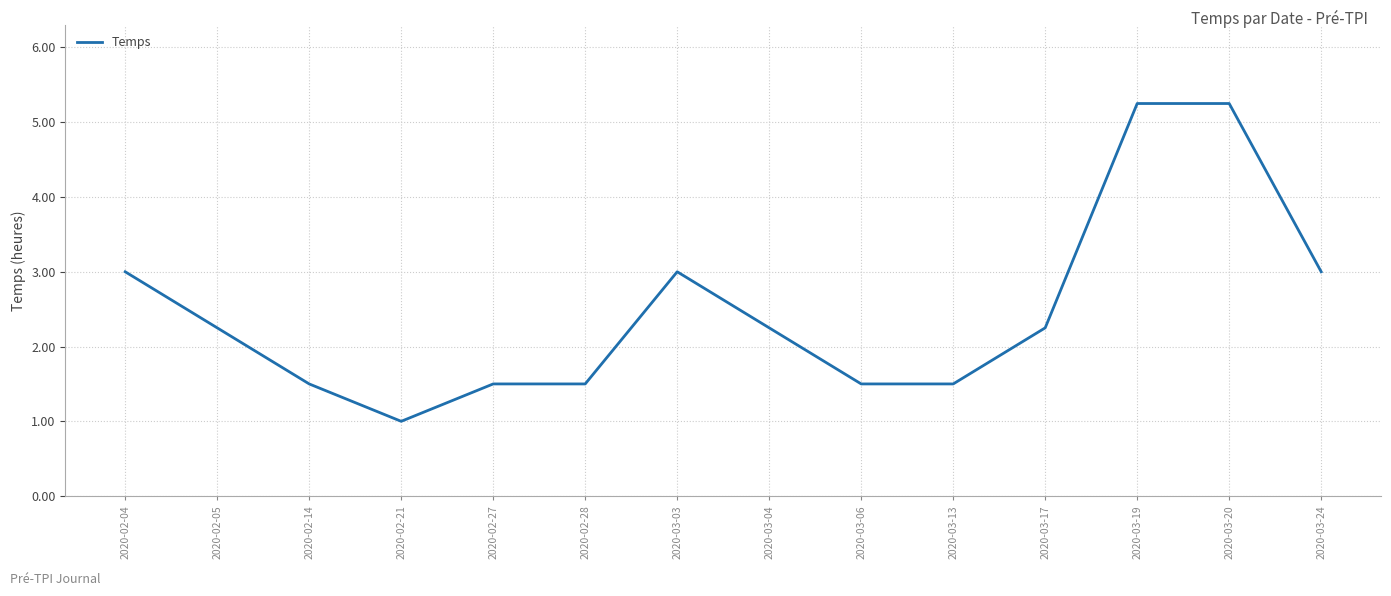

Where does the data first go above 2?

2020-02-04